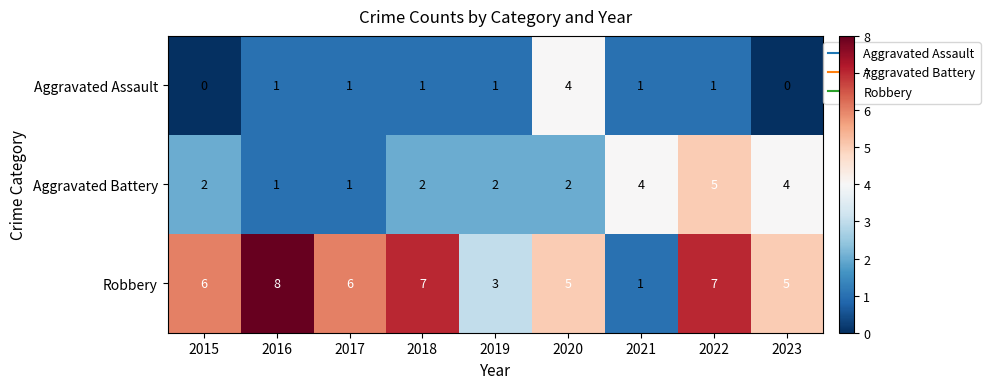

Is it true that Robbery equals 1 at 2021?

True